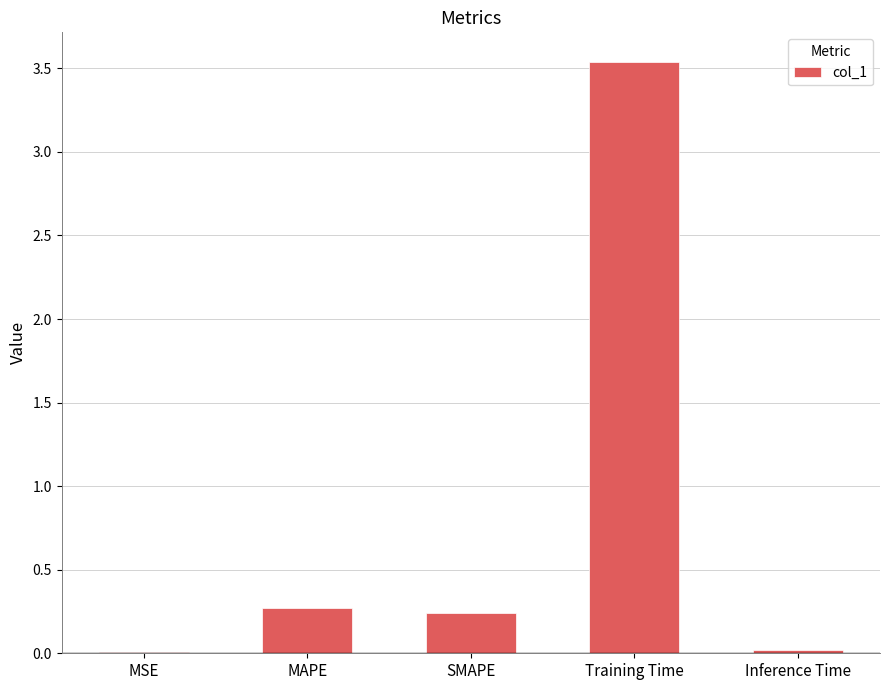

Which category has the highest value across all series?

Training Time